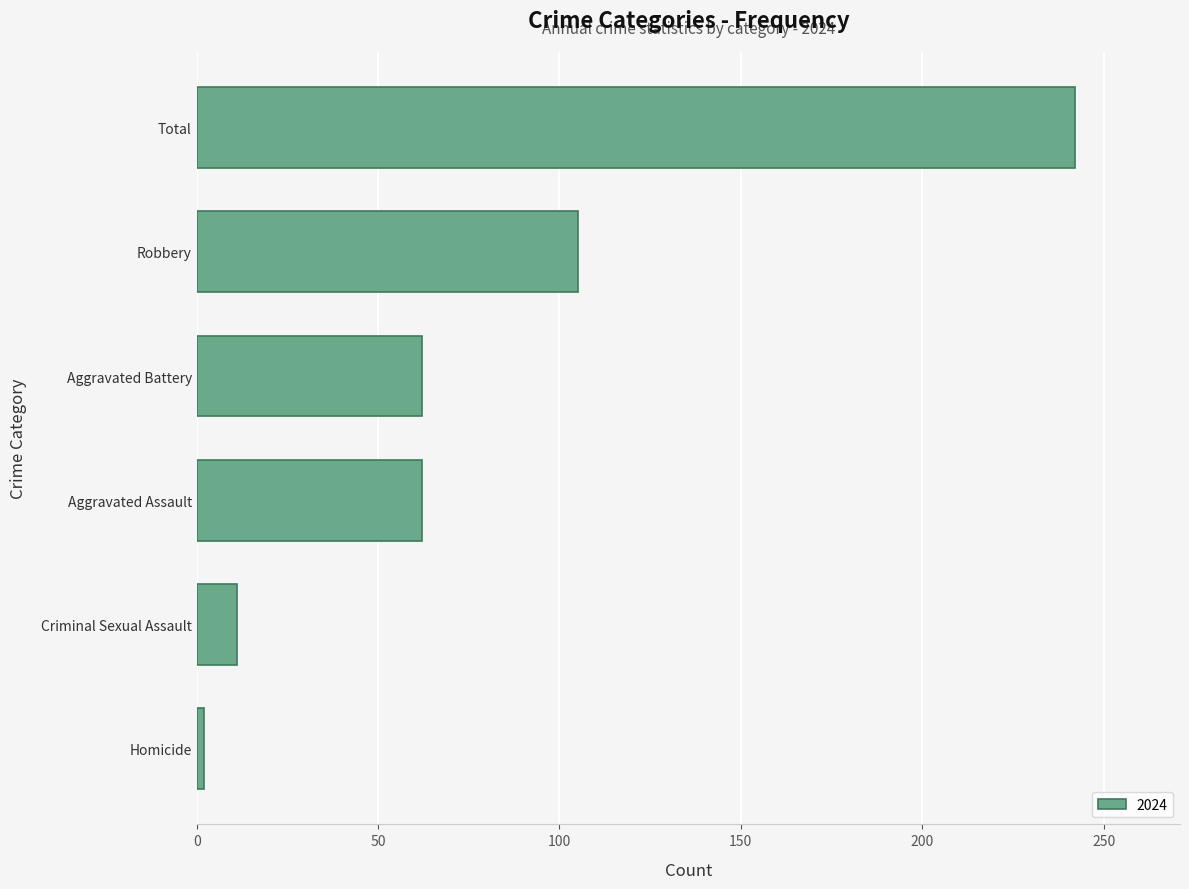

Reading bottom to top, what are all the values shown in this chart?

2	11	62	62	105	242